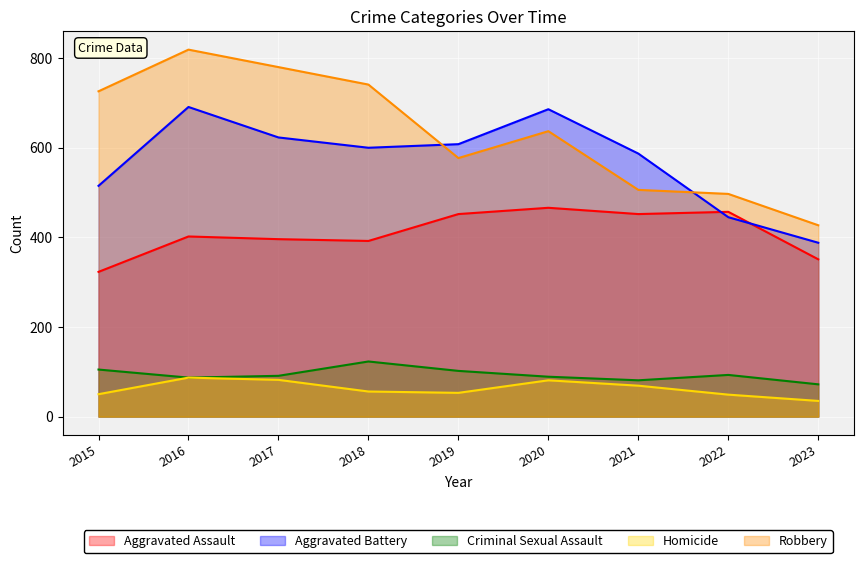

What is the sum of the Aggravated Battery values at 2019 and 2016?

1299